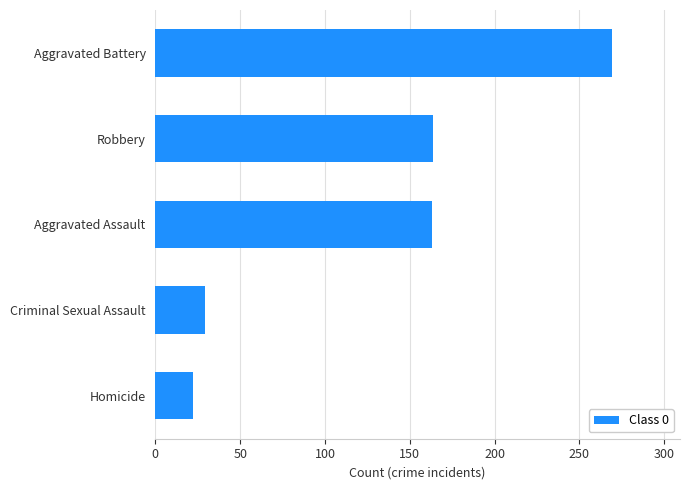

Which has a higher value, Aggravated Battery or Aggravated Assault?

Aggravated Battery